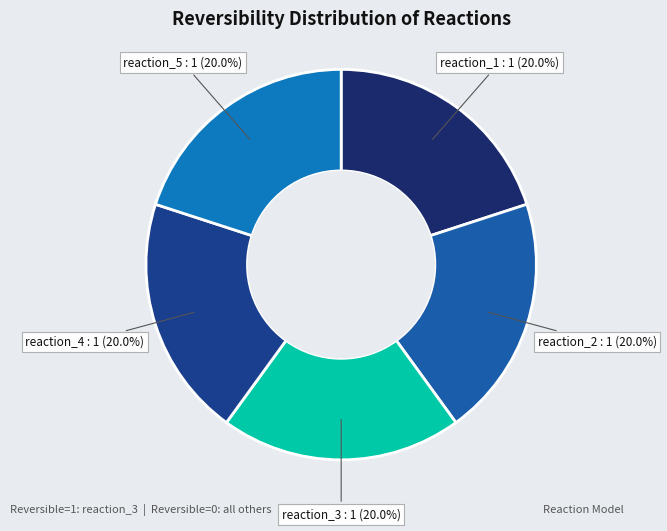

Approximately how many times larger is the value at reaction_4 compared to reaction_2?

1.0